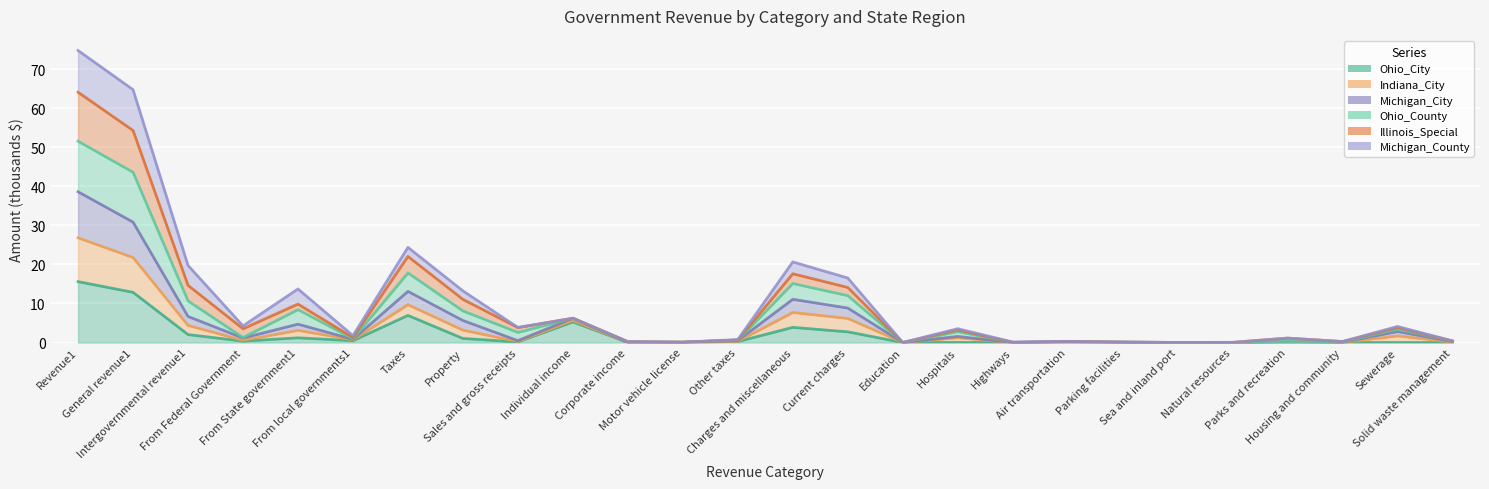

True or false: Michigan_City and Indiana_City cross at least once.

False